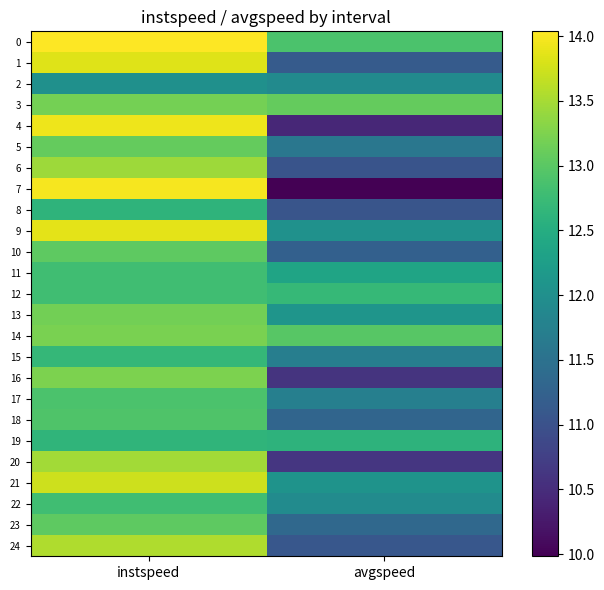

At which category is the sum across all series the highest?

instspeed